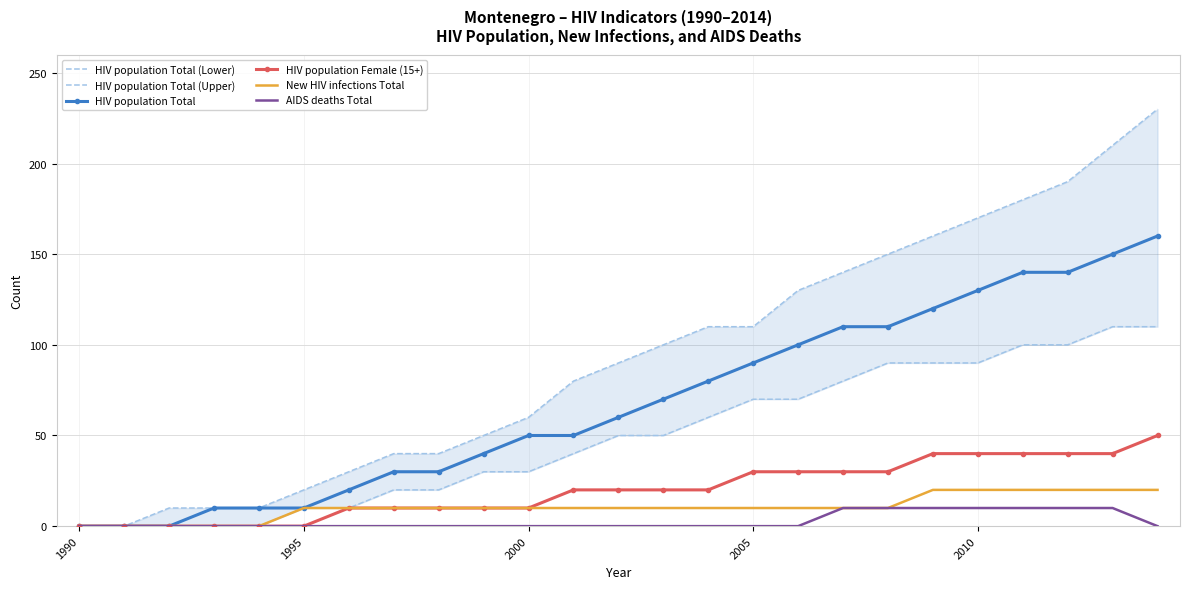

How many positive values does the HIV population Total series have?

22